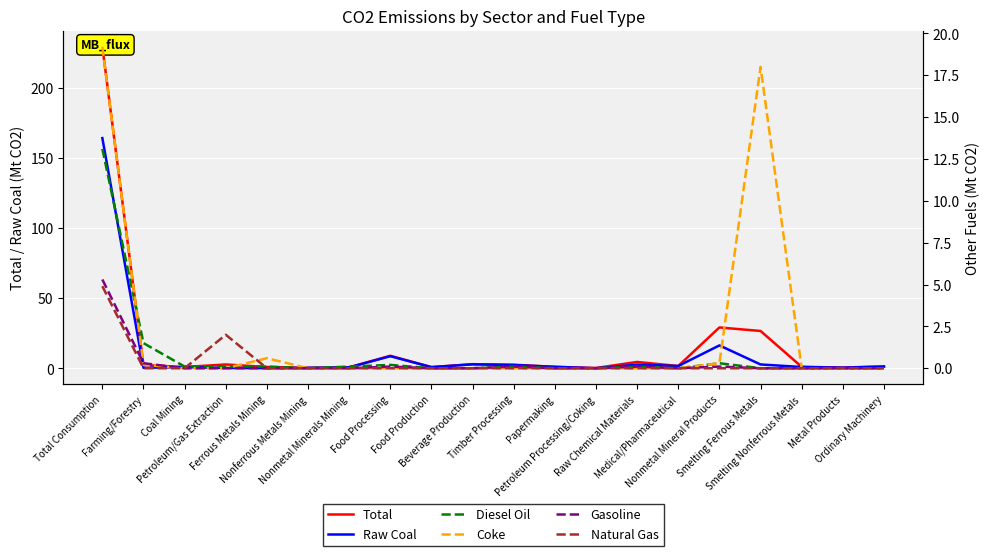

What is the label of the 17th point from the right?

Petroleum/Gas Extraction